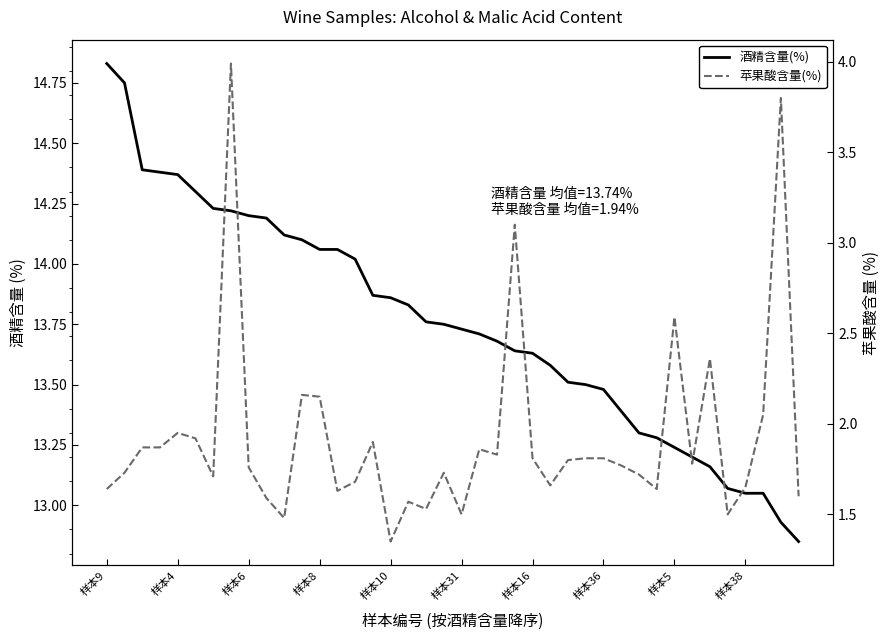

At how many categories does at least one series exceed 10?

40